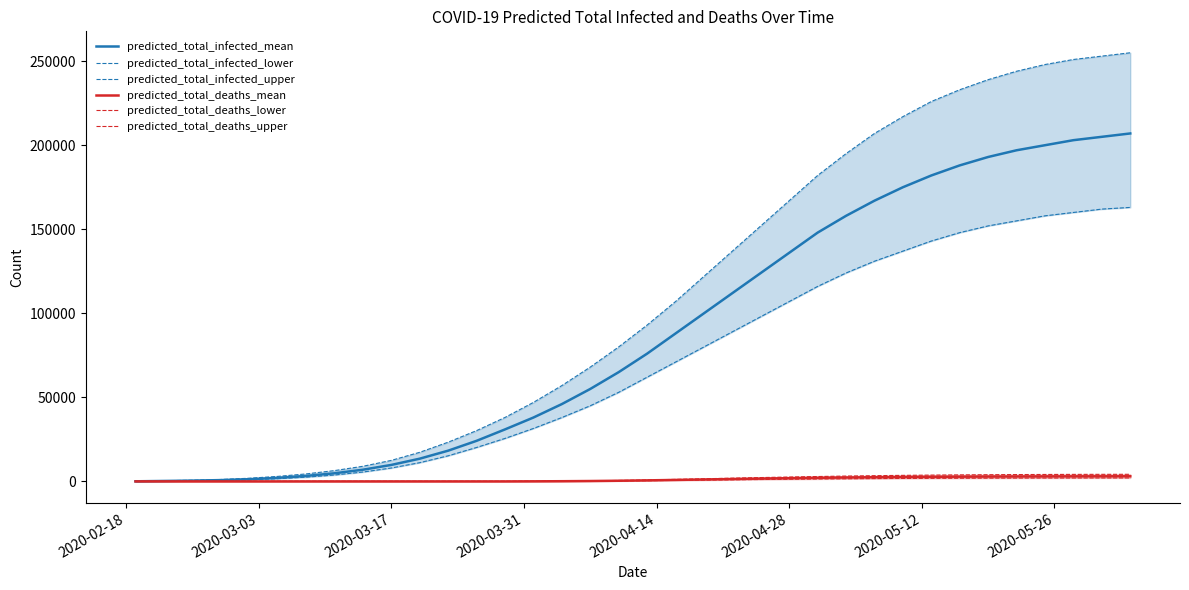

What is the average value of the predicted_total_deaths_upper series?

1589